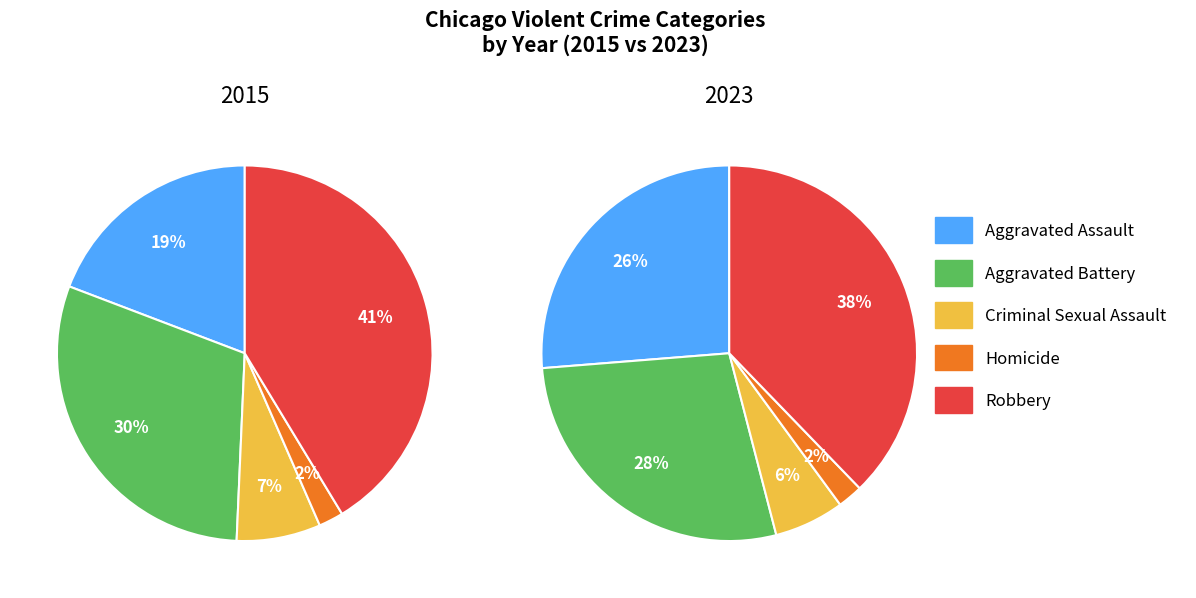

Which series changed the most between 1 and 4?

Robbery